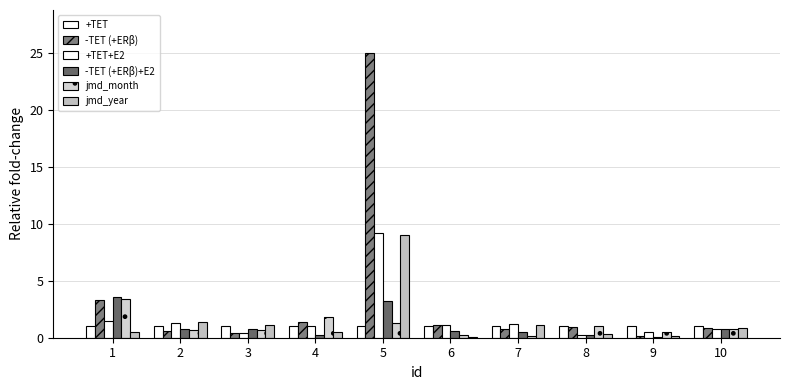

Are the bars horizontal?

No